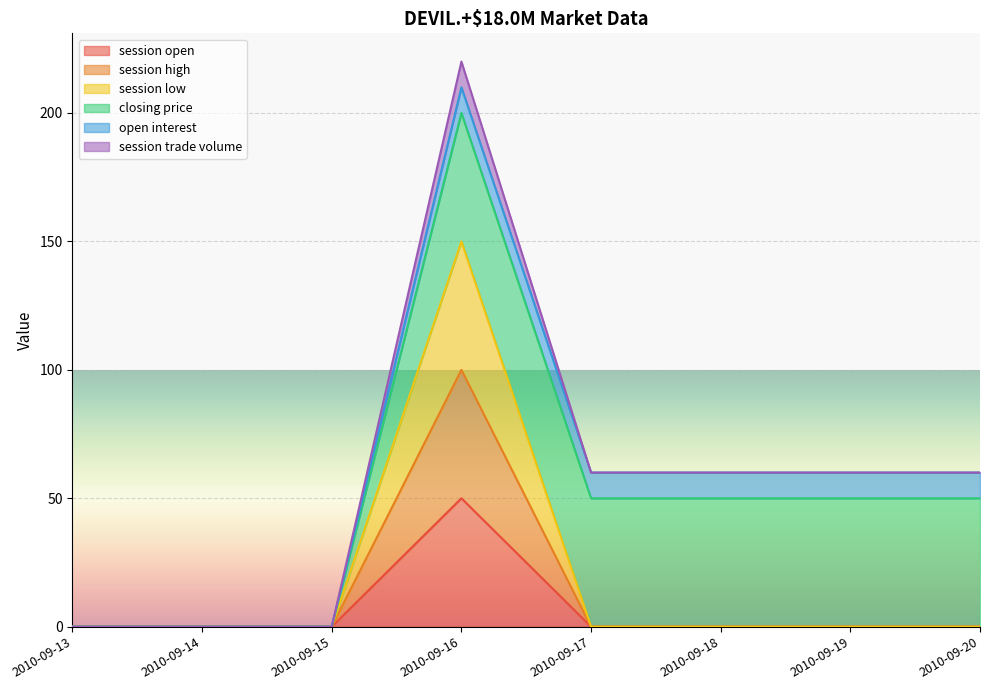

The session low series shows 150 at 2010-09-16. True or false?

True